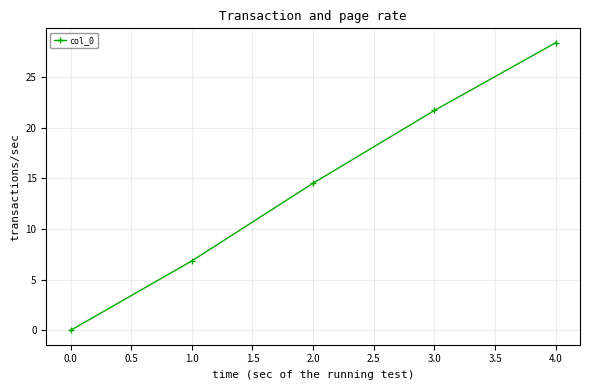

What is the difference between the maximum and minimum values?

28.4